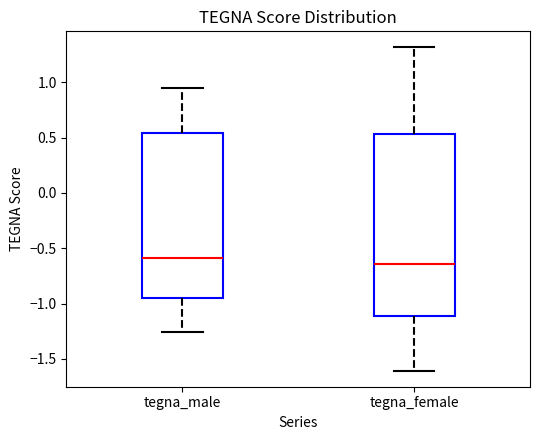

Which box is the tallest, from its lower edge to its upper edge?

tegna_female